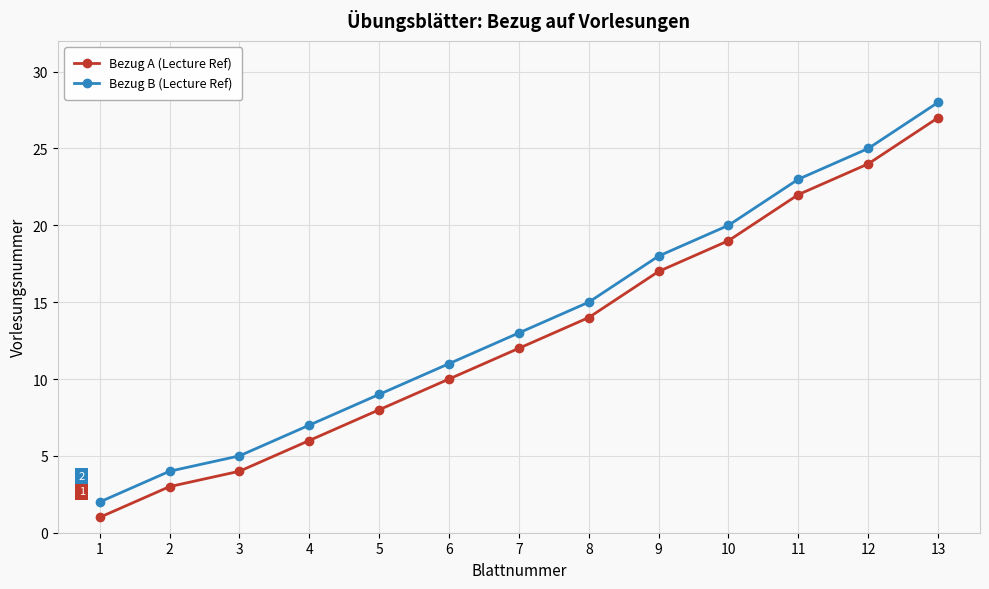

True or false: Bezug B (Lecture Ref) and Bezug A (Lecture Ref) intersect in this chart.

False